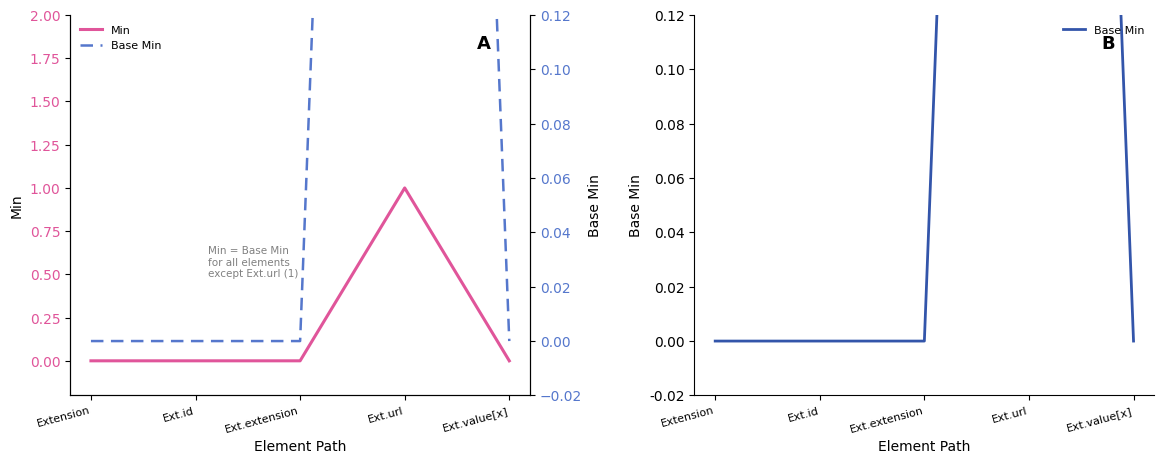

Which series changed the most between Ext.extension and Ext.url?

Min